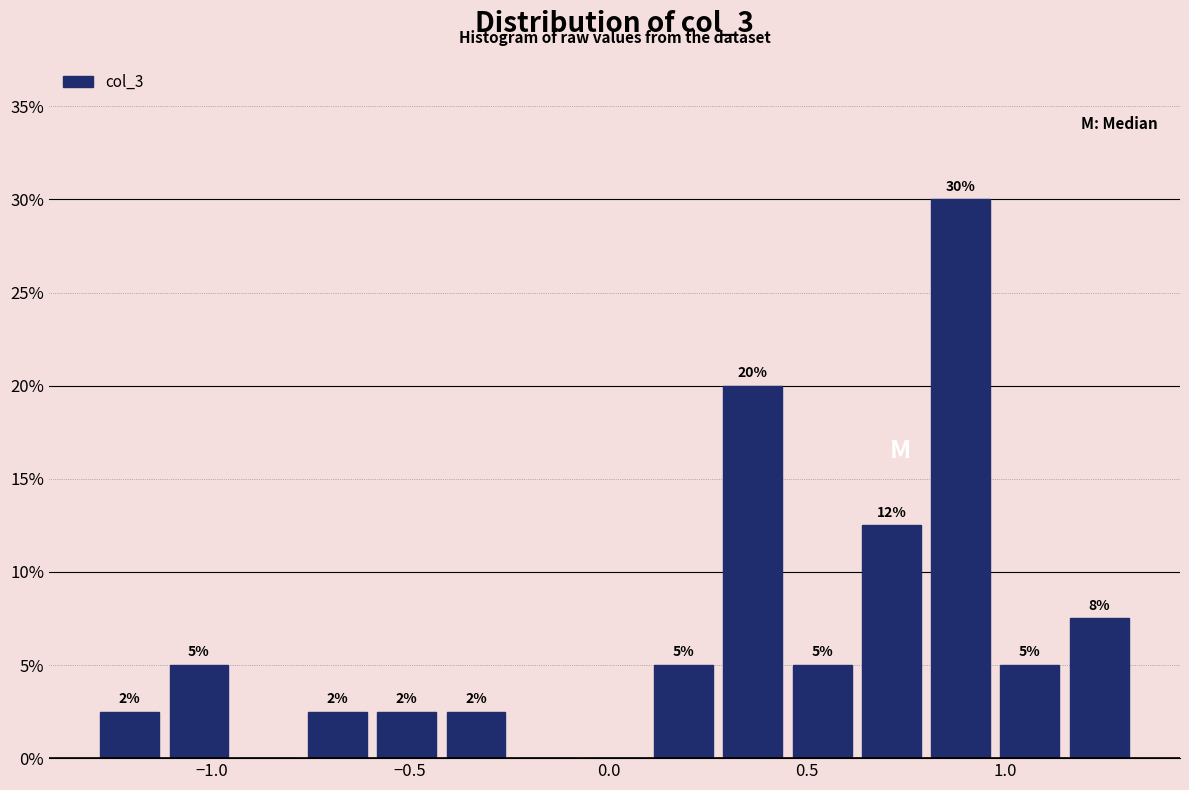

Around what value on the x-axis is the tallest bar? Give the approximate position of its centre, as read against the axis.

0.90